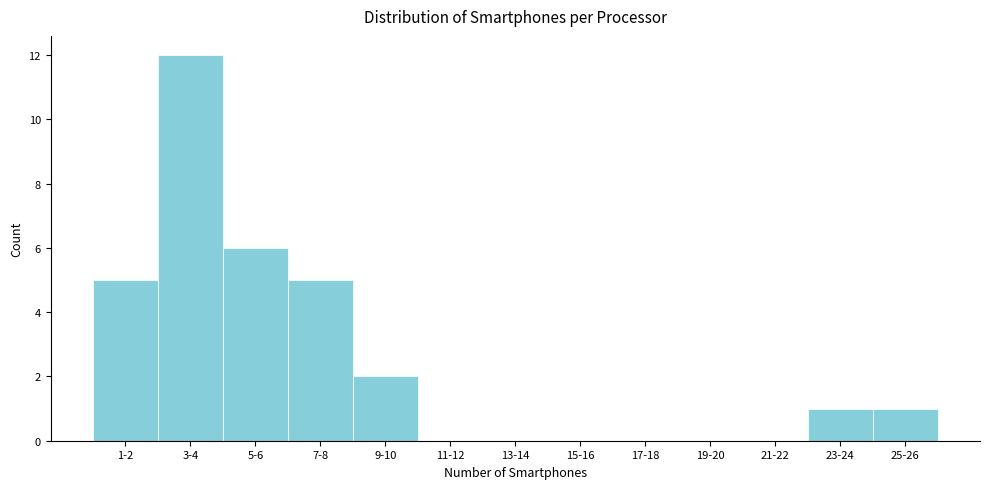

Reading right to left, transcribe all the data shown in this chart.

25-26=1	23-24=1	21-22=0	19-20=0	17-18=0	15-16=0	13-14=0	11-12=0	9-10=2	7-8=5	5-6=6	3-4=12	1-2=5